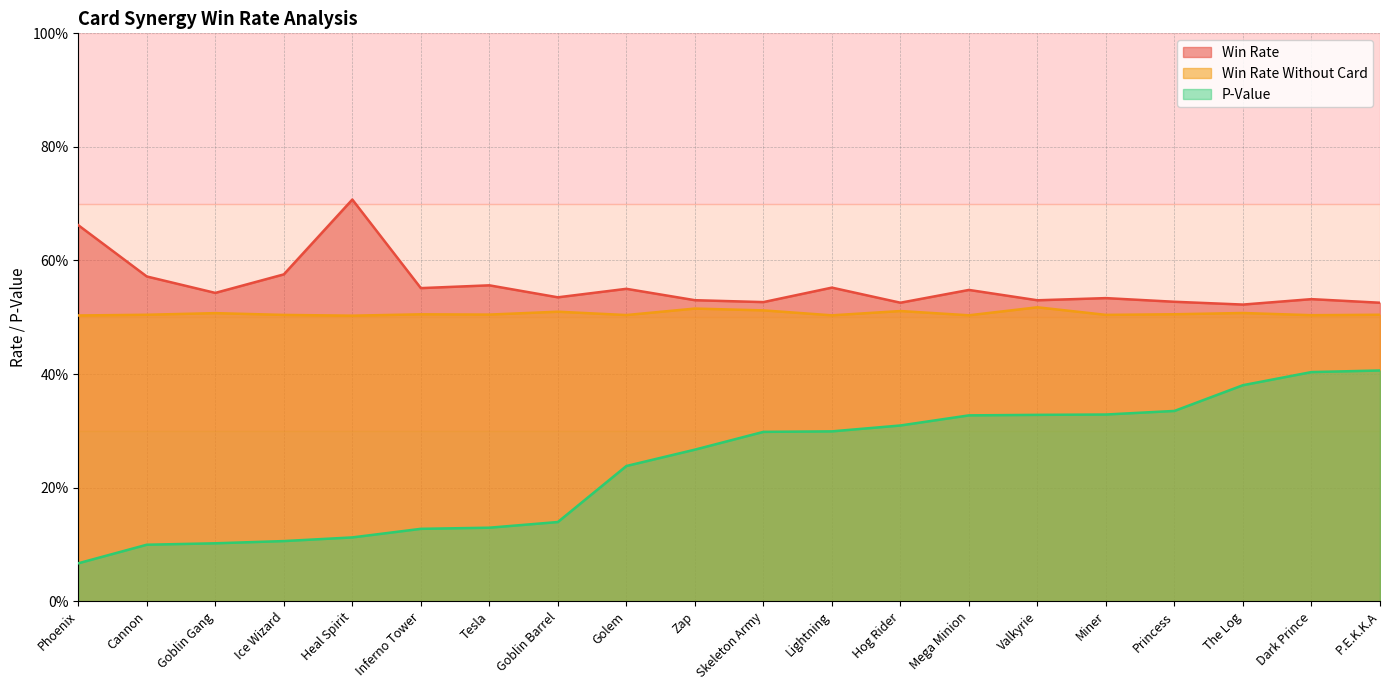

What is the average value of the P-Value series?

0.2